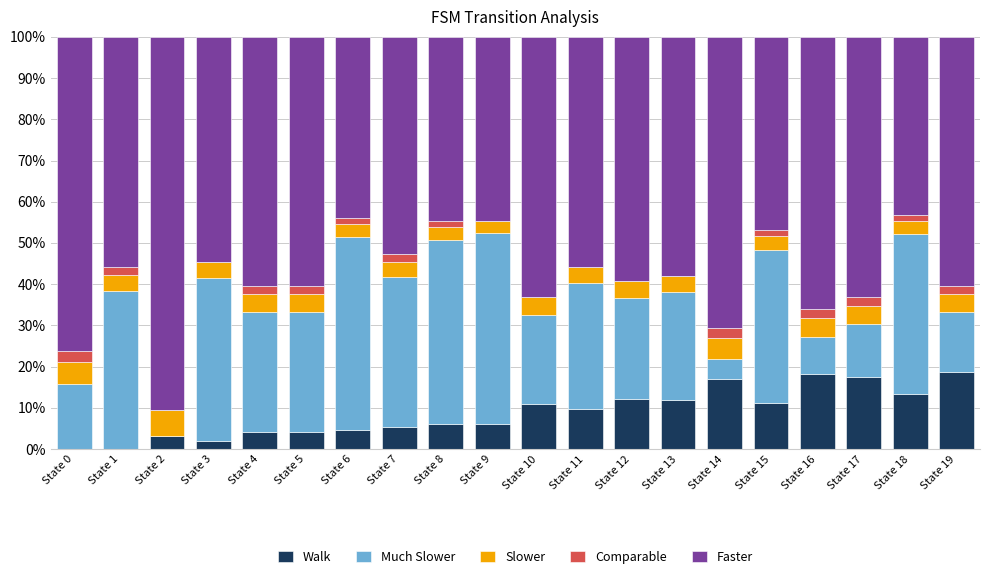

What is the approximate value of Walk at State 14?

17.1